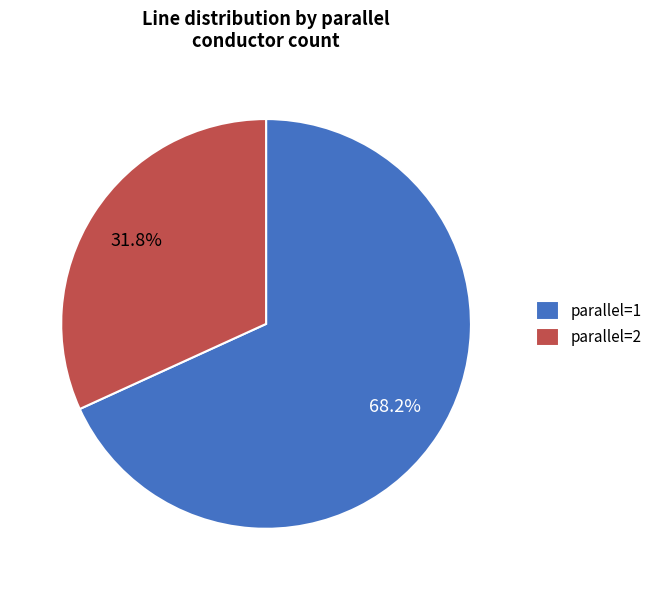

To the nearest percent, what portion does parallel=1 represent?

68%